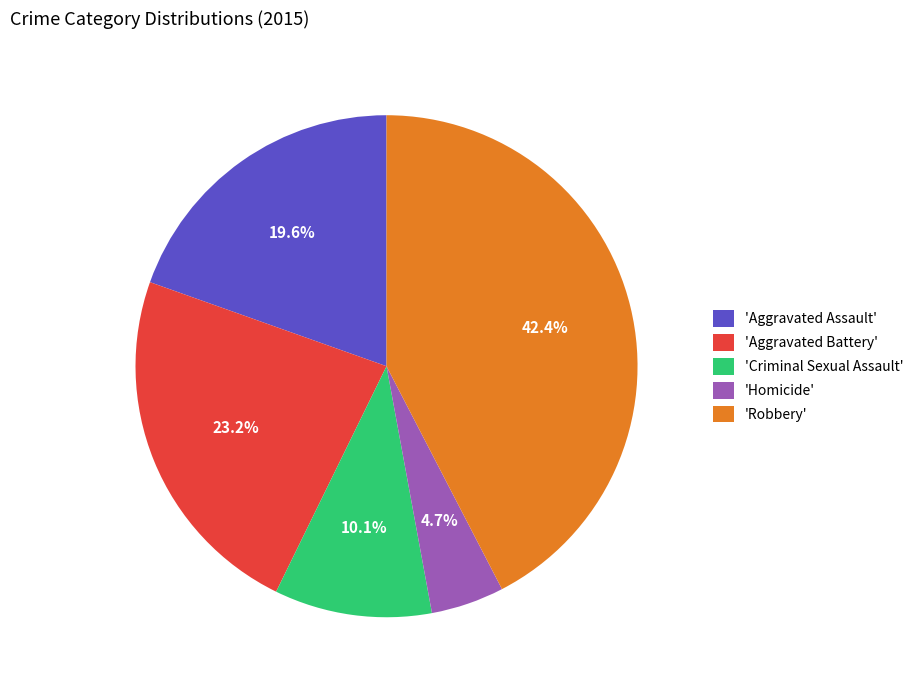

Does any single category account for the majority?

No